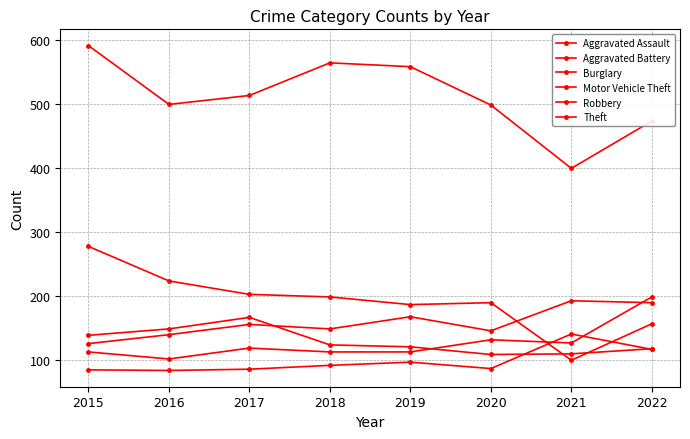

Where does the Aggravated Battery series first go above 156?

2019